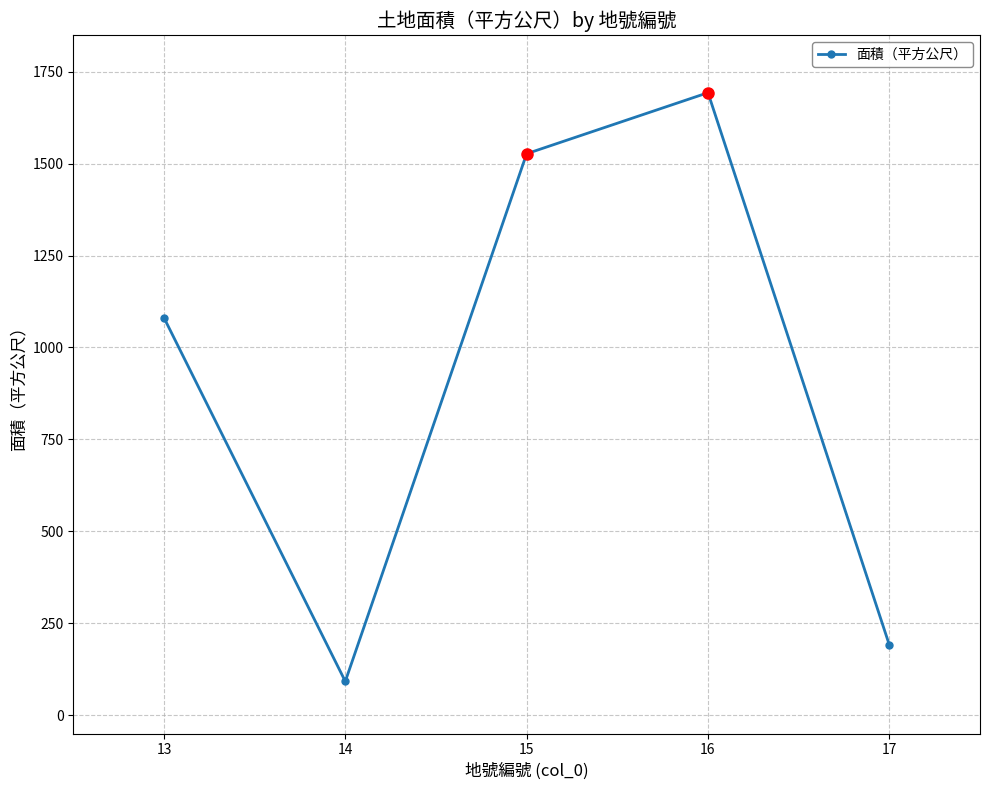

How many values are below 1081?

2